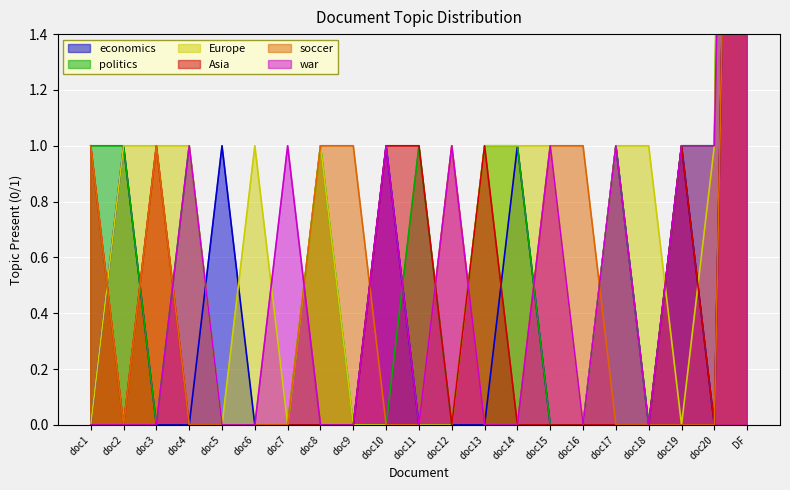

True or false: Europe has a value of 0 at doc16.

True